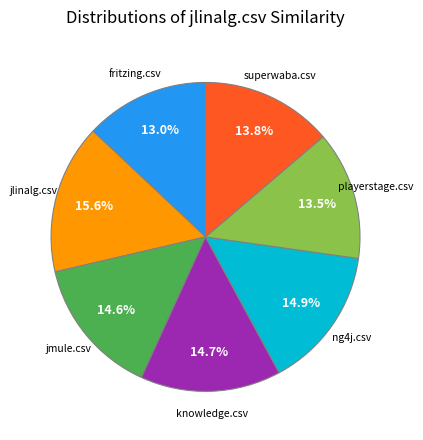

Is there any slice that represents more than half of the pie?

No